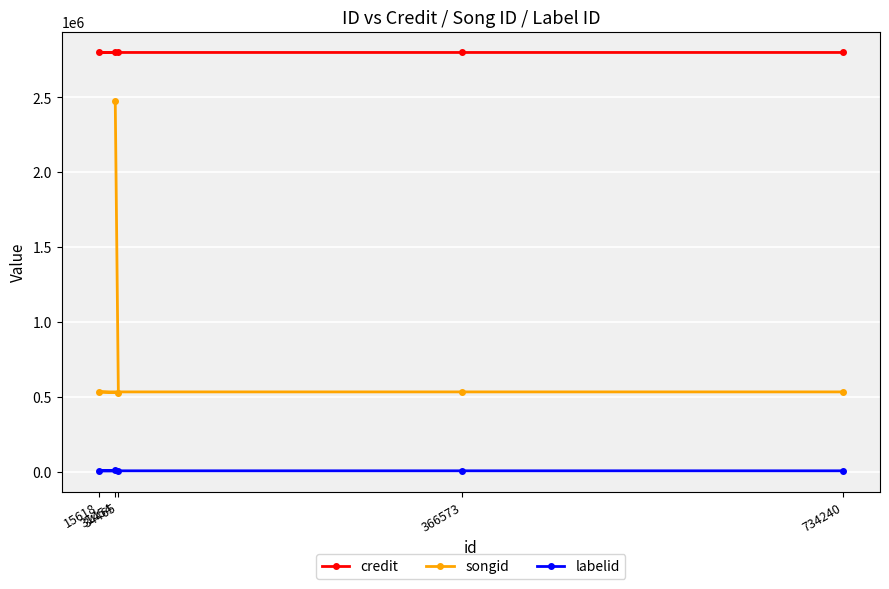

Rank the series at 31454 from highest to lowest value.

credit, songid, labelid